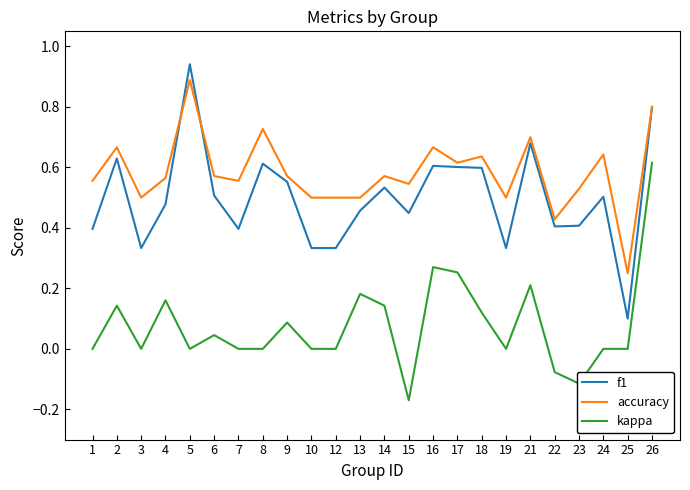

What is the total value across all series at 10?

0.8